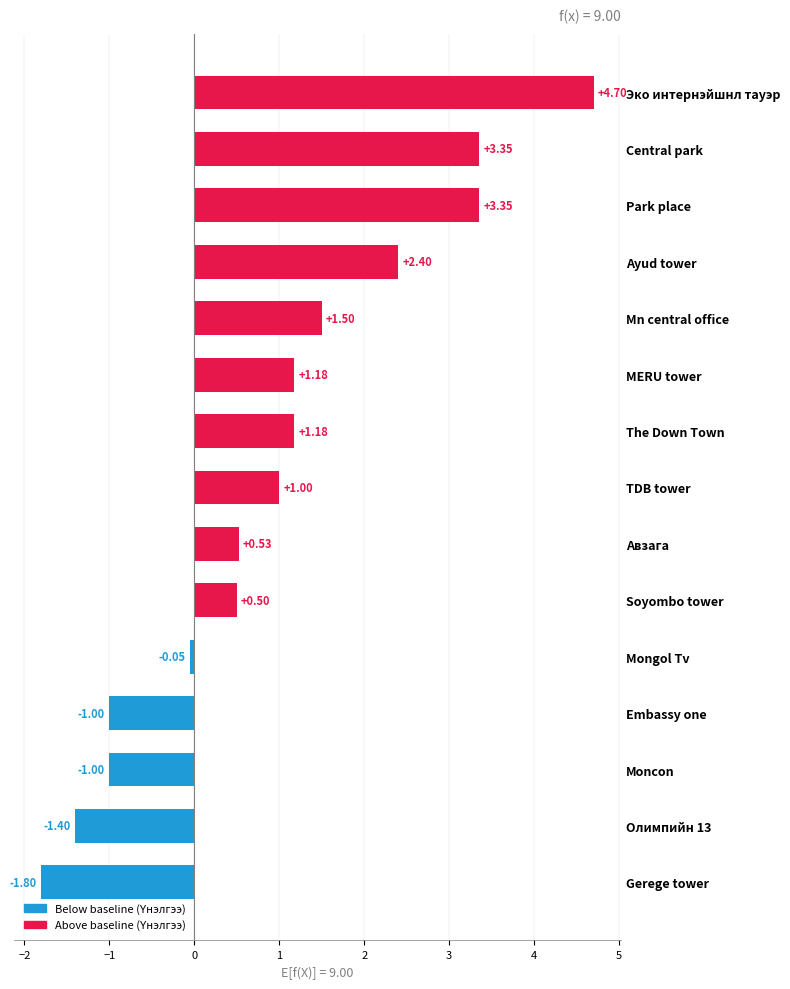

What is the average value?

1.0